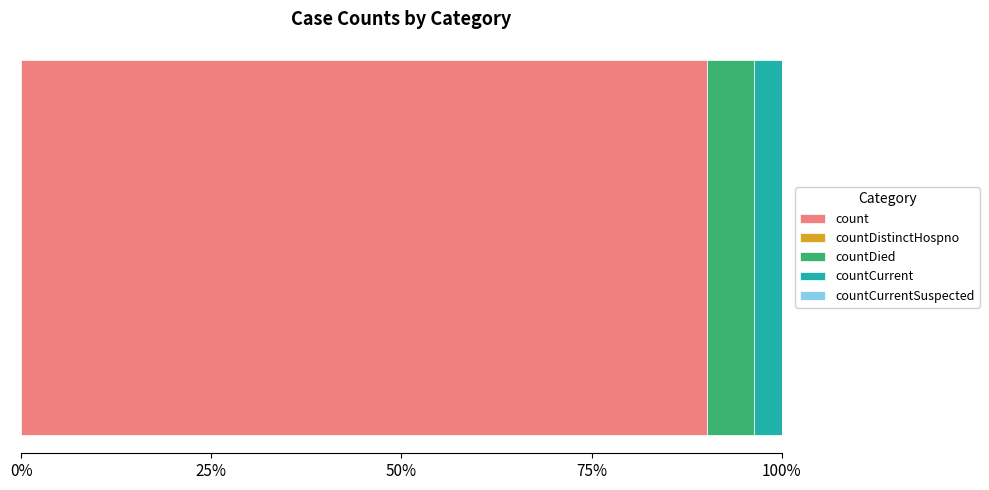

Count the number of categories in the chart.

5